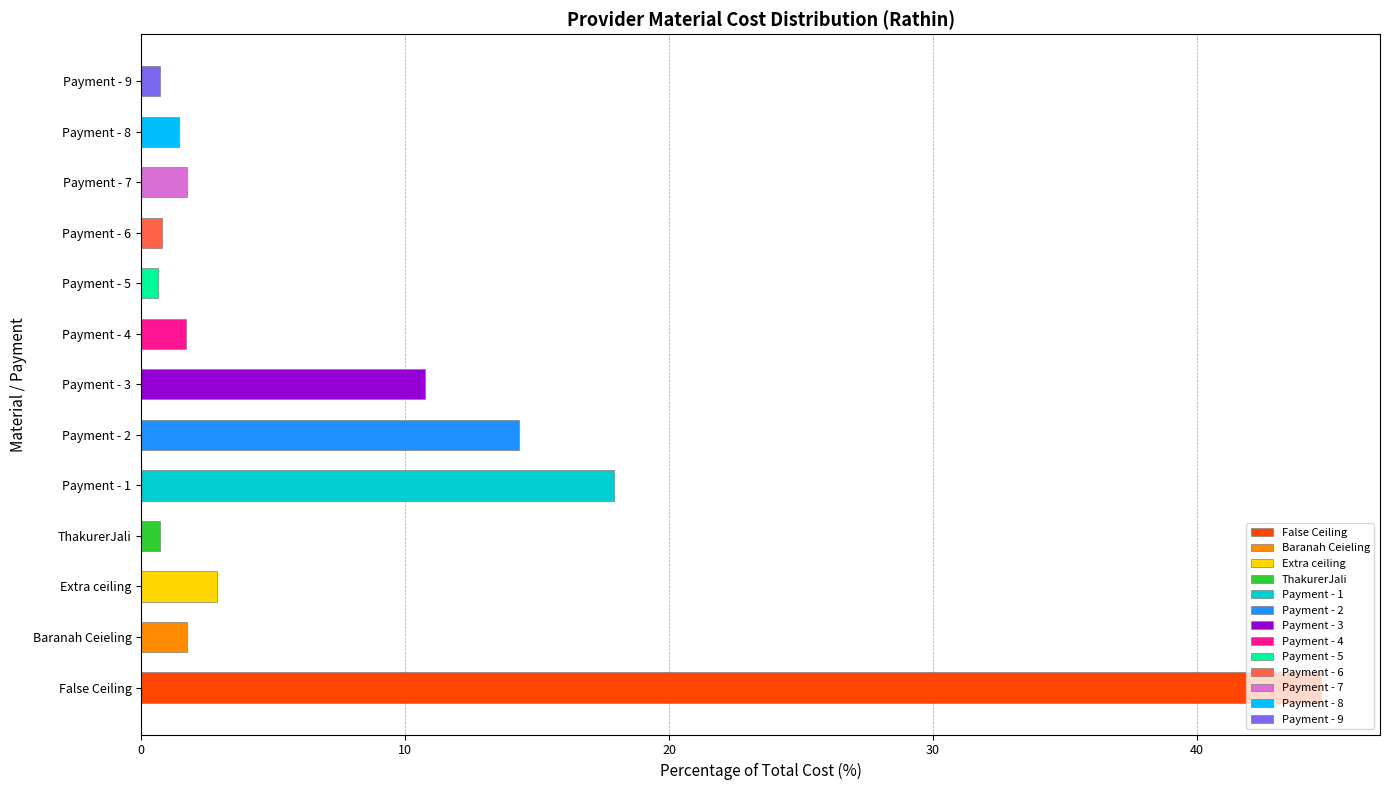

What is the label of the 4th bar from the right?

Payment - 6